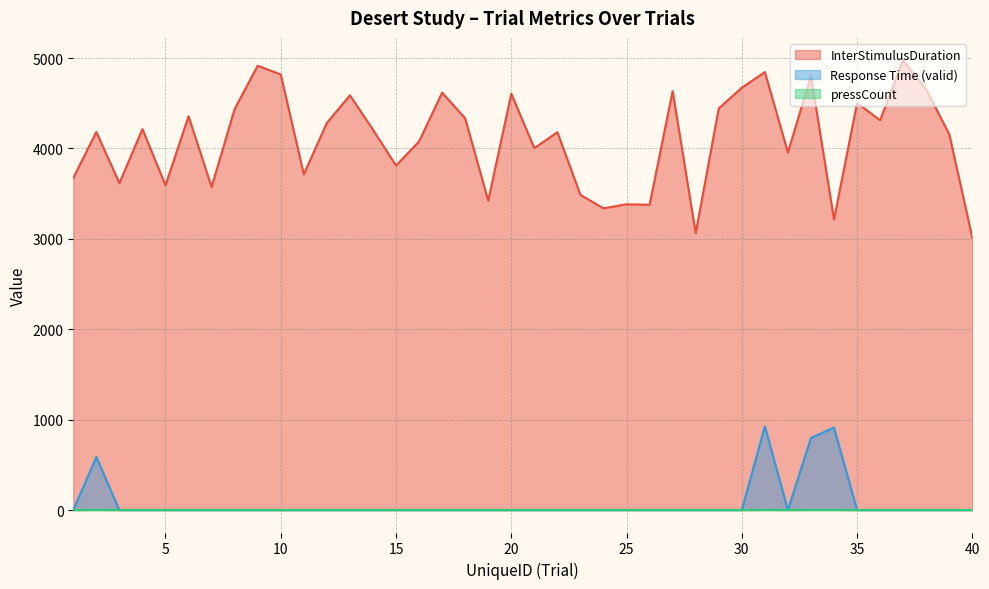

The value of Response Time (valid) at 40 is 0. True or false?

True